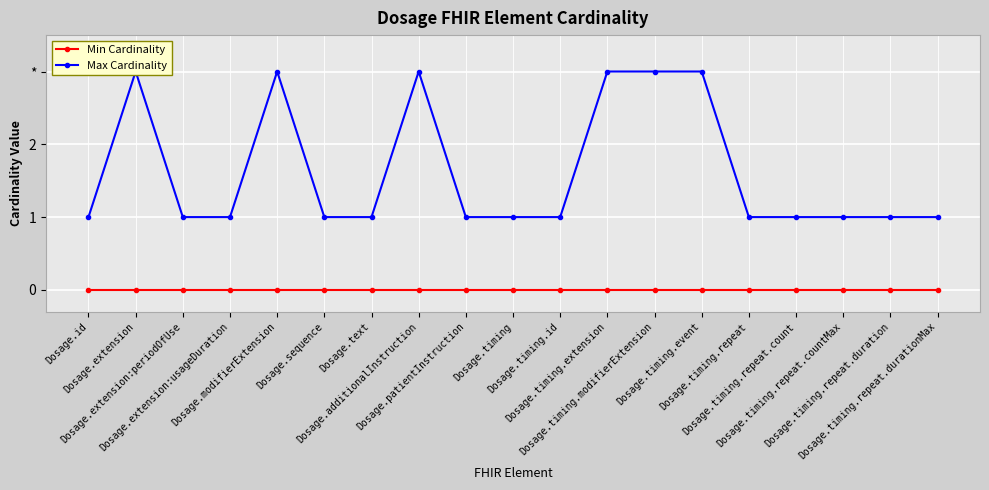

At Dosage.timing.event, list the series in order from smallest to largest.

Min Cardinality, Max Cardinality